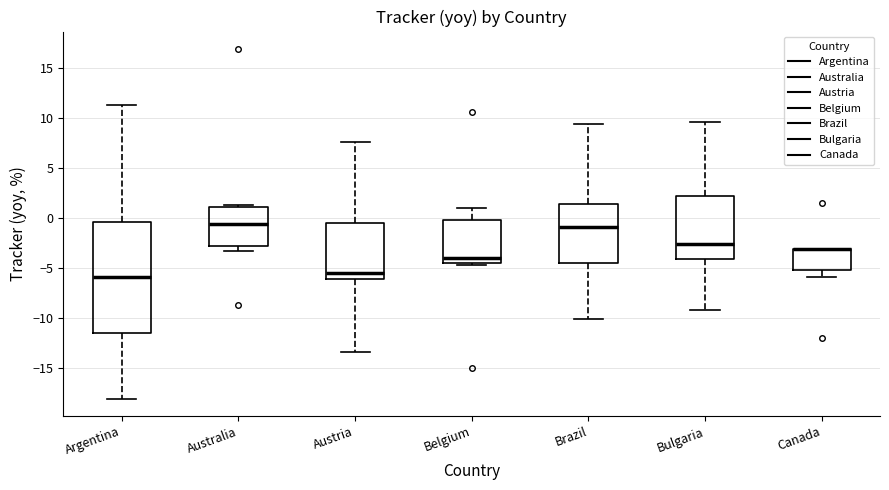

Where is the lower edge of the box for Brazil on the y-axis? The values are not printed on the chart, so give them approximately, as read against the axis.

-4.5